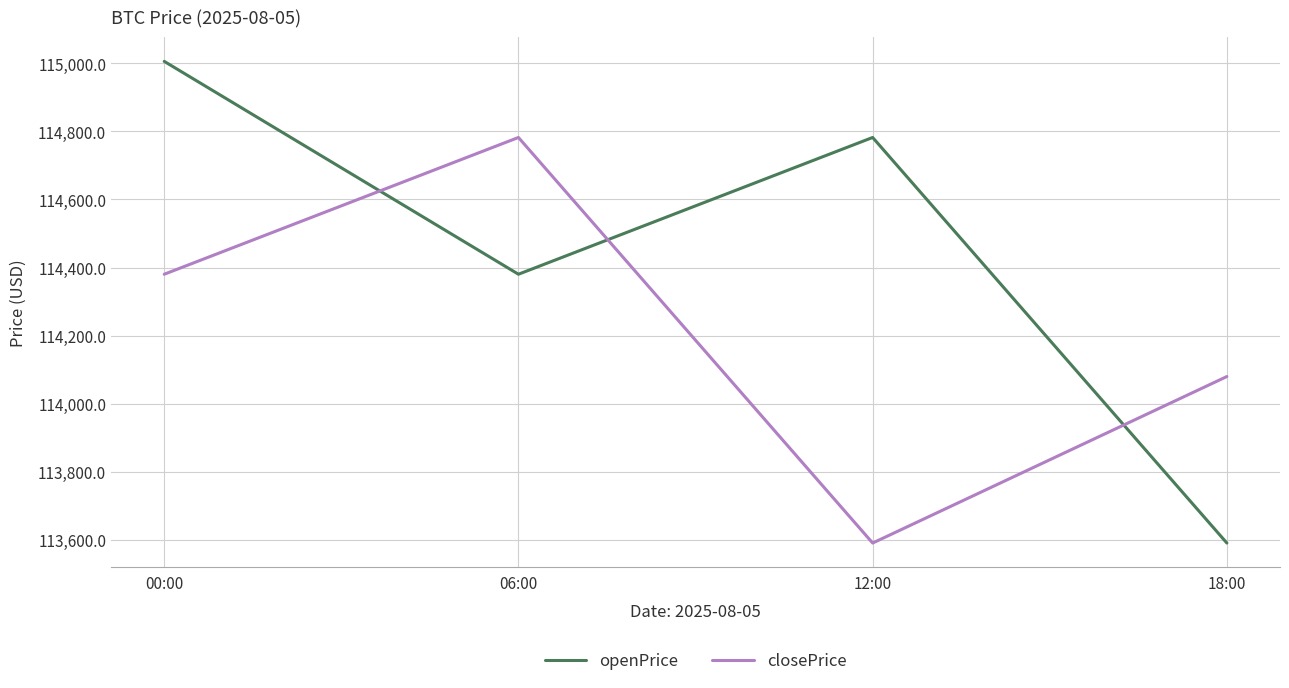

At which category does openPrice reach its first local peak?

12:00